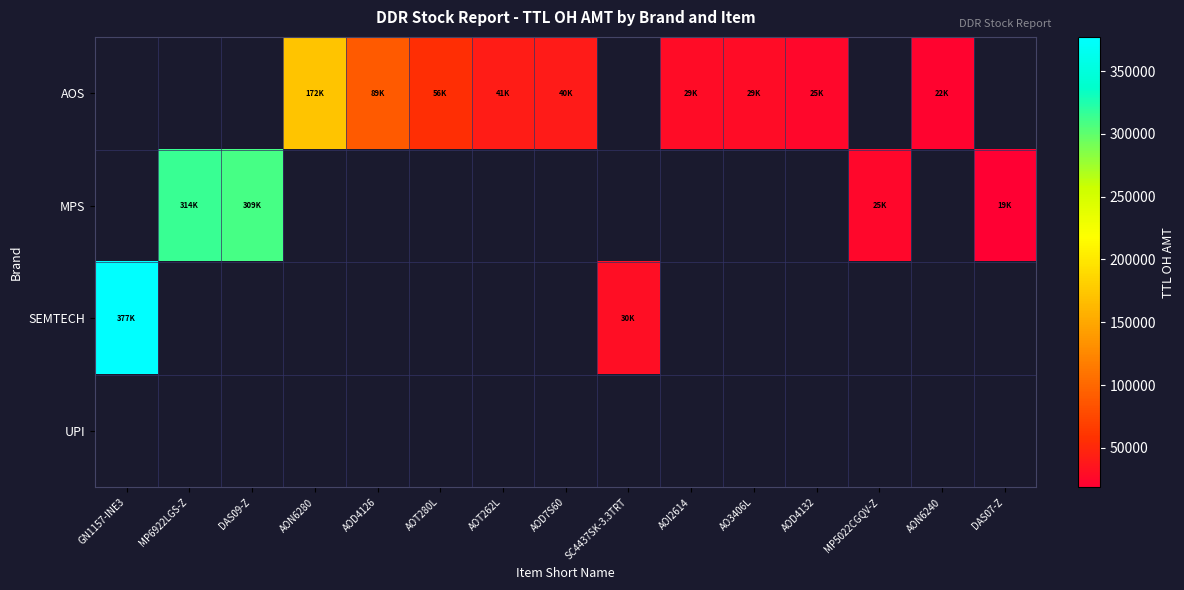

Is the value of UPI at MP6922LGS-Z greater than the value of AOS at AOI2614?

No